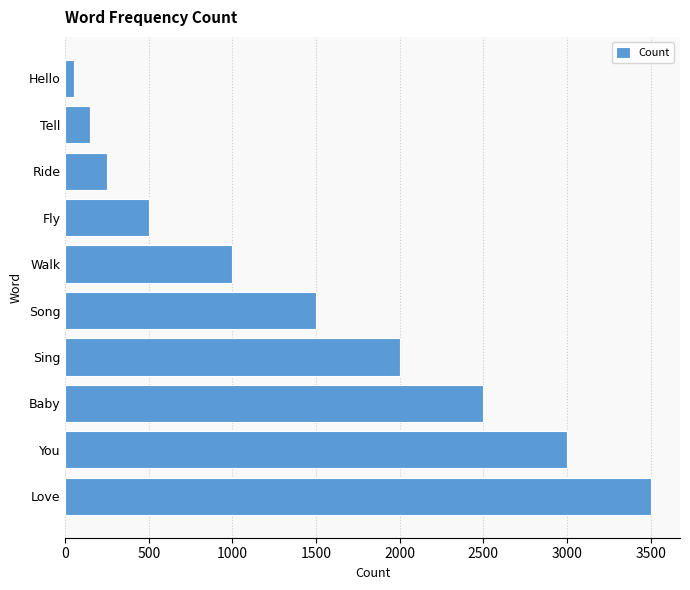

What is the difference between the second highest and second lowest values?

2850